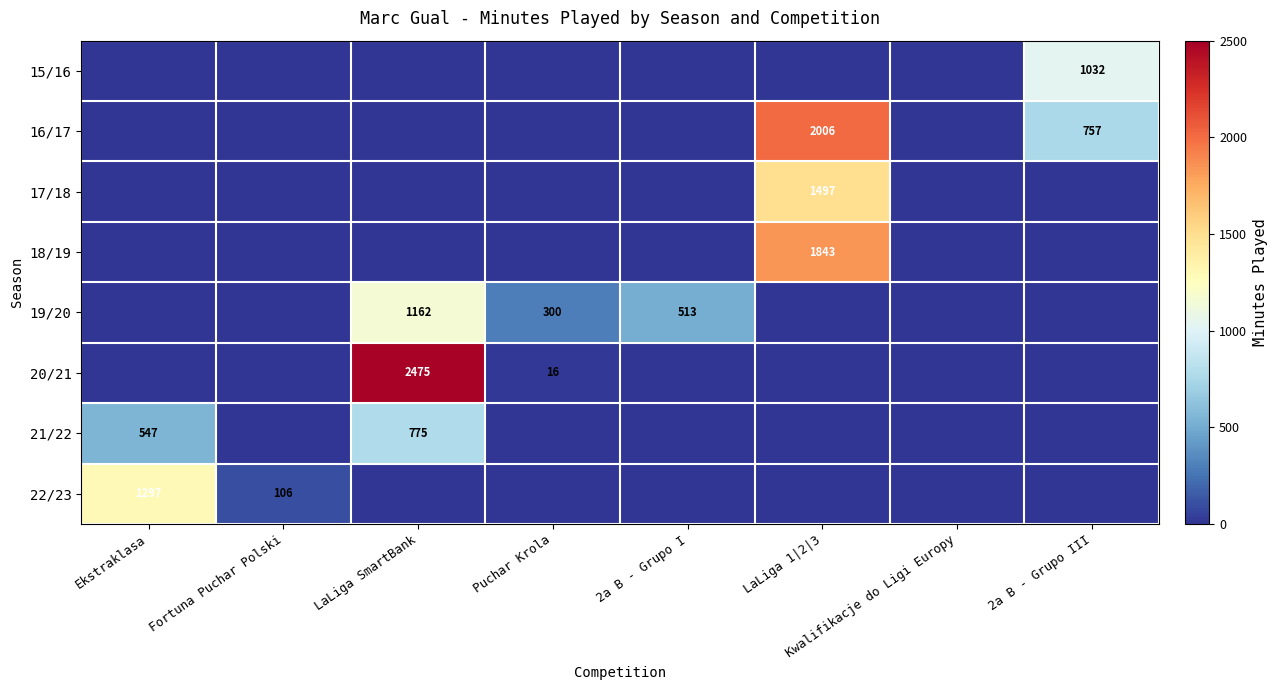

Is it true that 15/16 equals 1032 at 2a B - Grupo III?

True